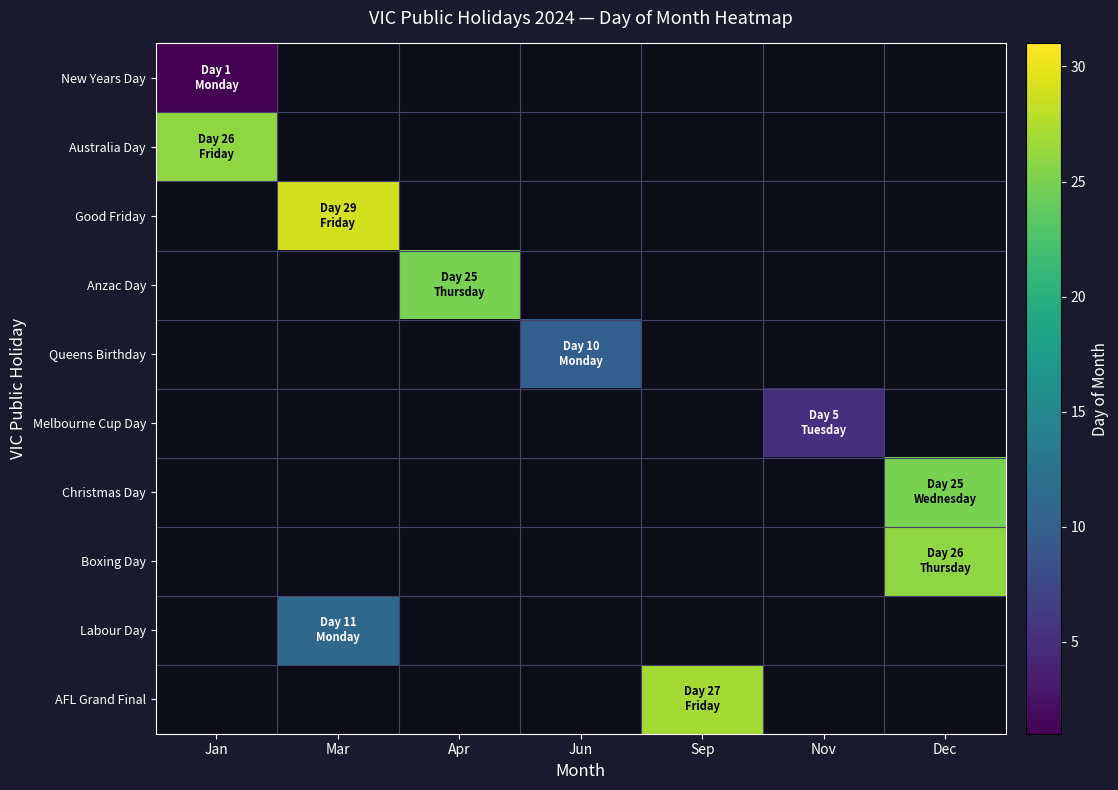

True or false: Queens Birthday has a value of 10.0 at Jun.

True